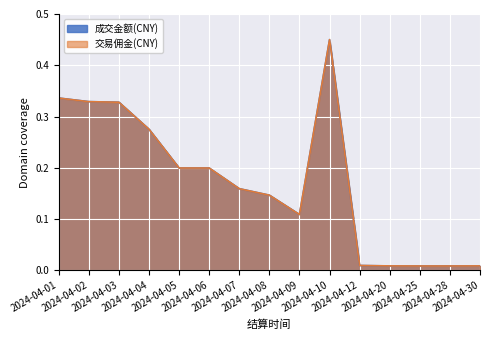

What is the value of the 成交金额(CNY) point at the 1st from the left?

0.3